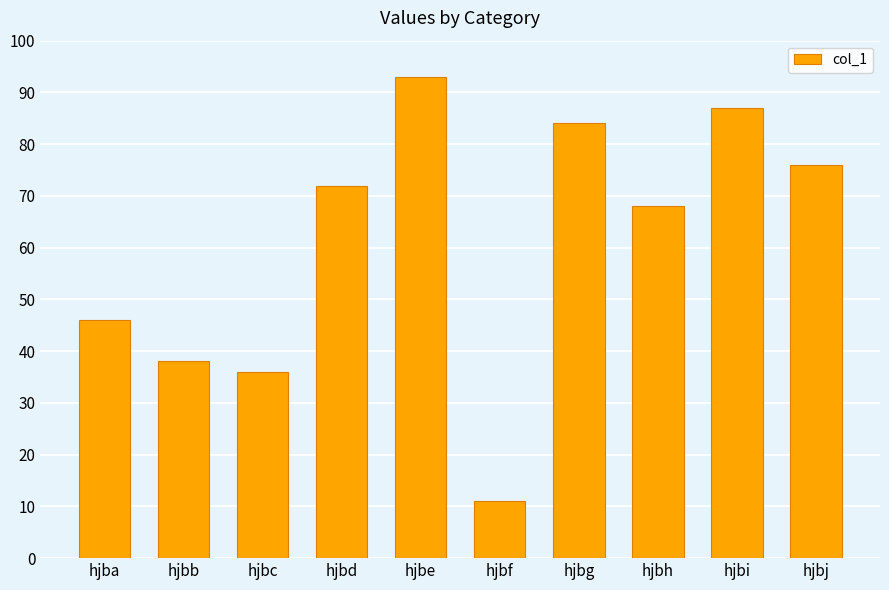

Between hjbb and hjbe, which is larger?

hjbe